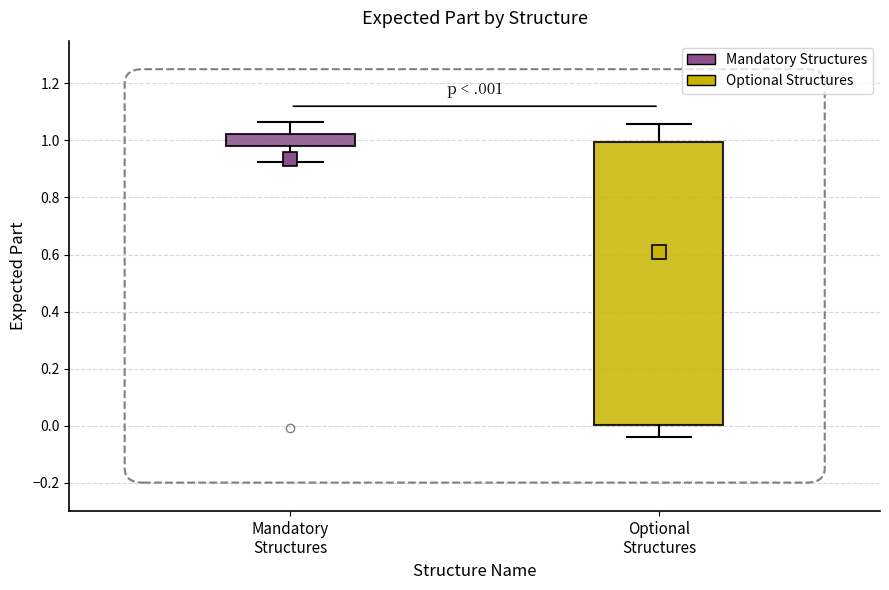

Reading left to right, read every box against the y-axis: the position of its median line, the range the box covers, and the ends of its whiskers. The values are not printed on the chart, so give them approximately, as read against the axis.

Mandatory Structures: median 1.00, box 0.98 to 1.02, whiskers 0.92 to 1.06
Optional Structures: median 0.94, box 0.00 to 1.00, whiskers -0.04 to 1.06